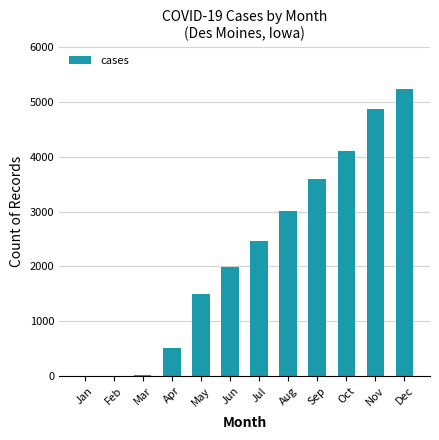

Where is the data nearest to the value 2617?

Jul